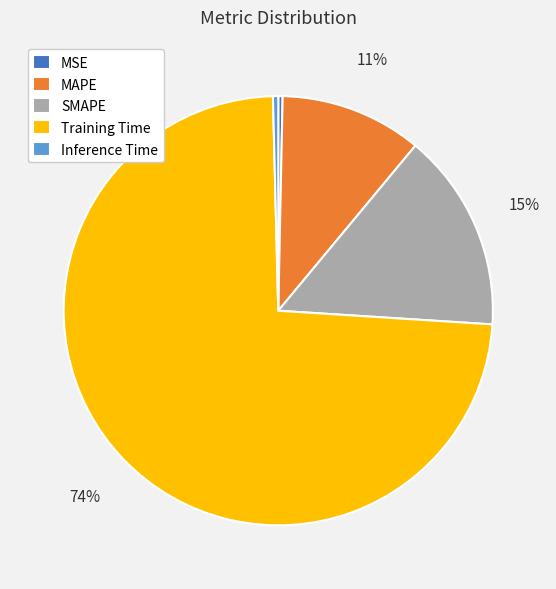

To the nearest percent, what portion does Training Time represent?

74%